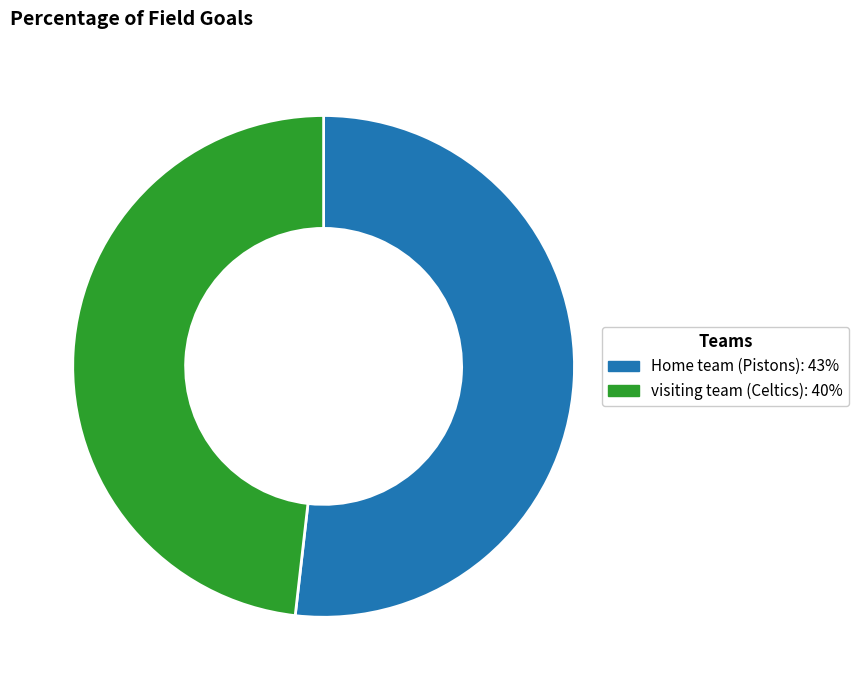

Do Home team and visiting team together represent more than half of the pie?

Yes